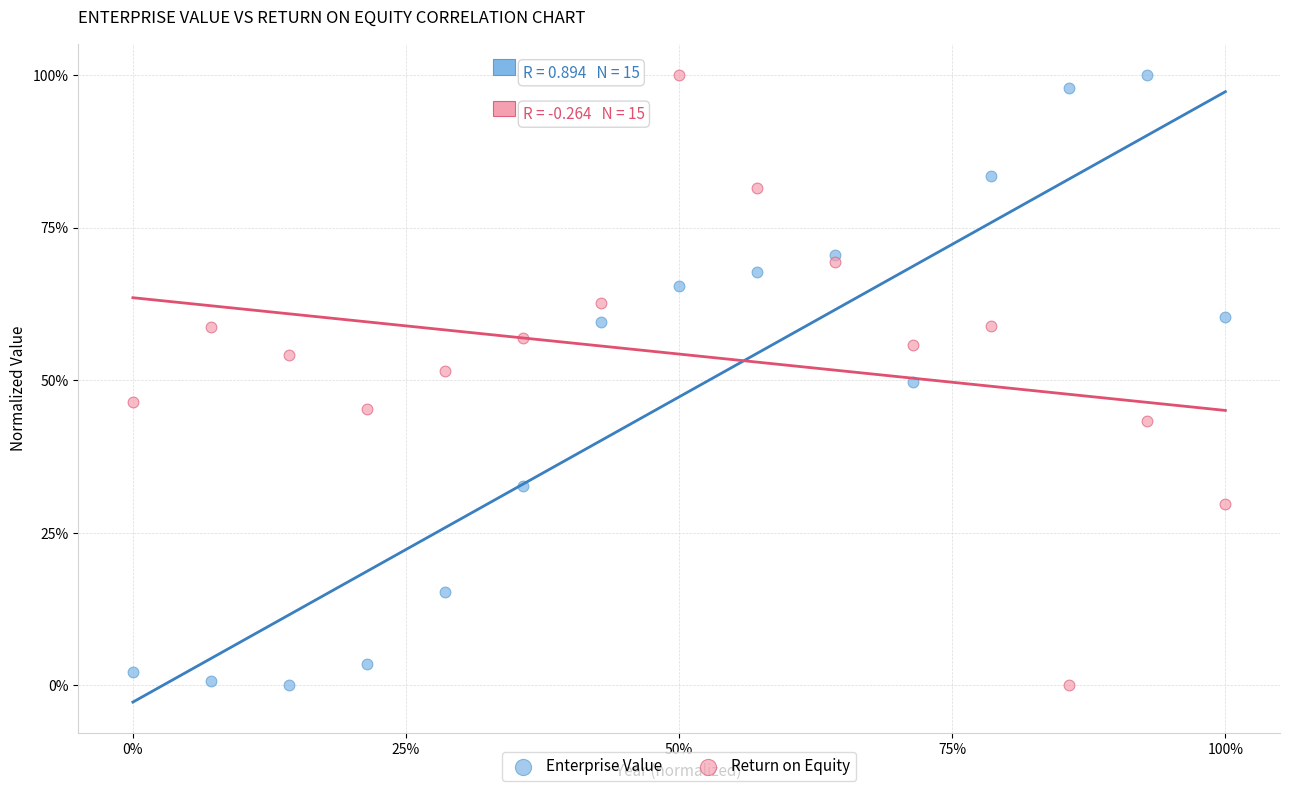

What are all the series names shown in the legend?

Enterprise Value, Return on Equity